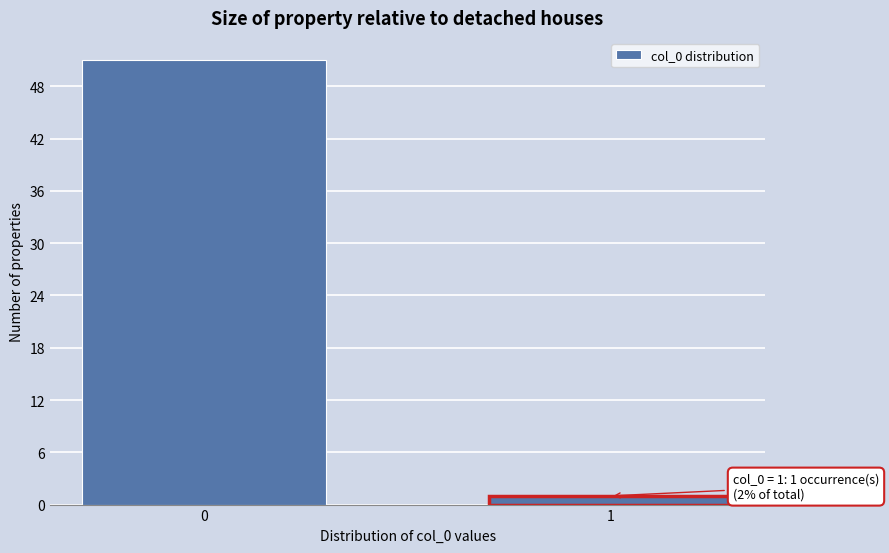

Reading left to right, list all the values displayed in this chart.

0=51	1=1